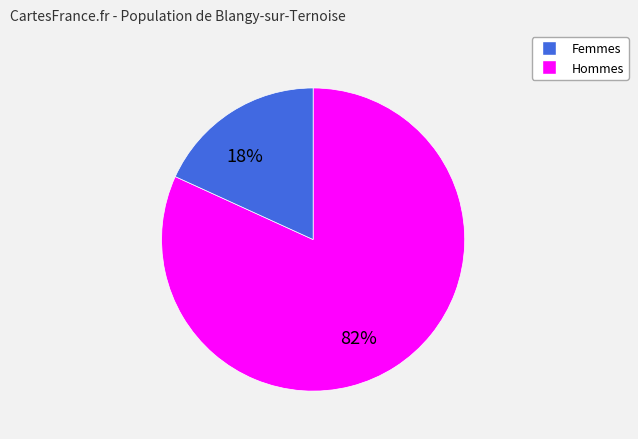

To the nearest percent, what is the difference between the largest and smallest slice percentages?

64%